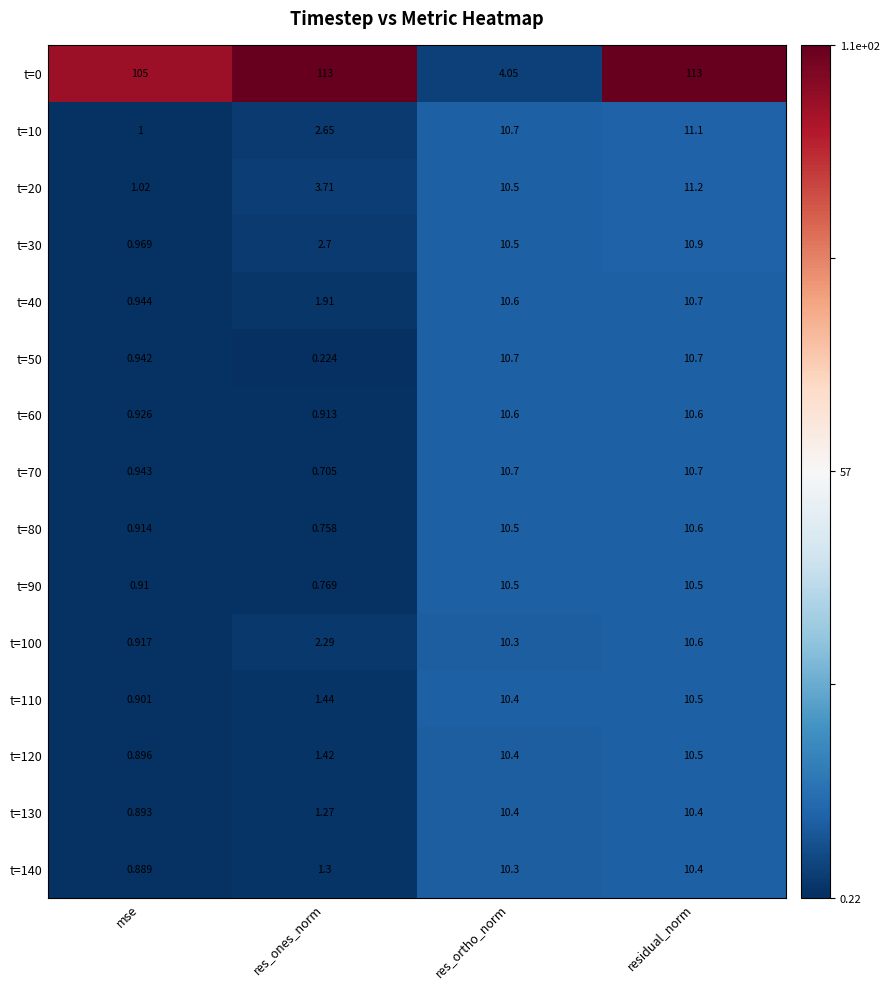

At which label does t=100 reach its peak?

residual_norm